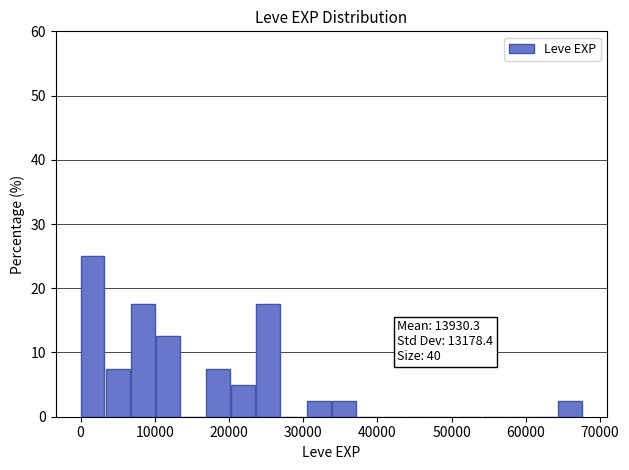

Read against the x-axis, roughly where is the centre of the tallest bar?

2000